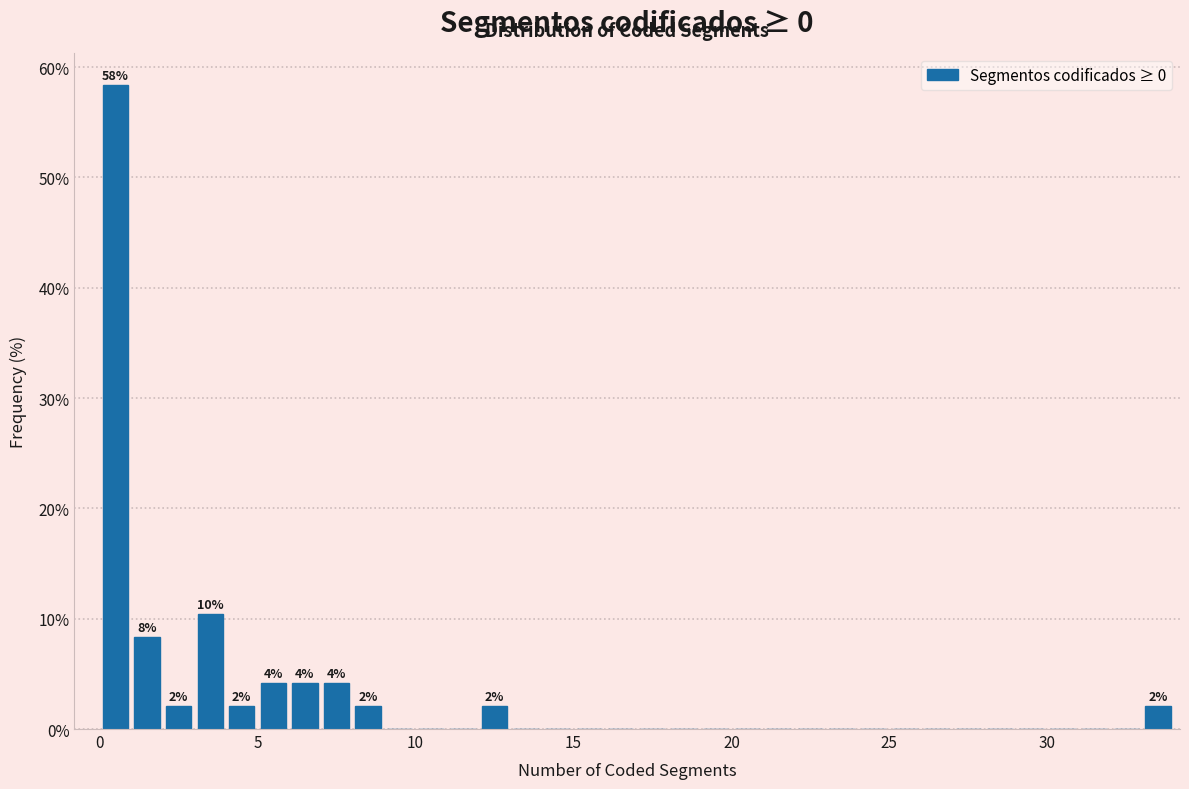

Read against the x-axis, roughly where is the centre of the tallest bar?

0.5